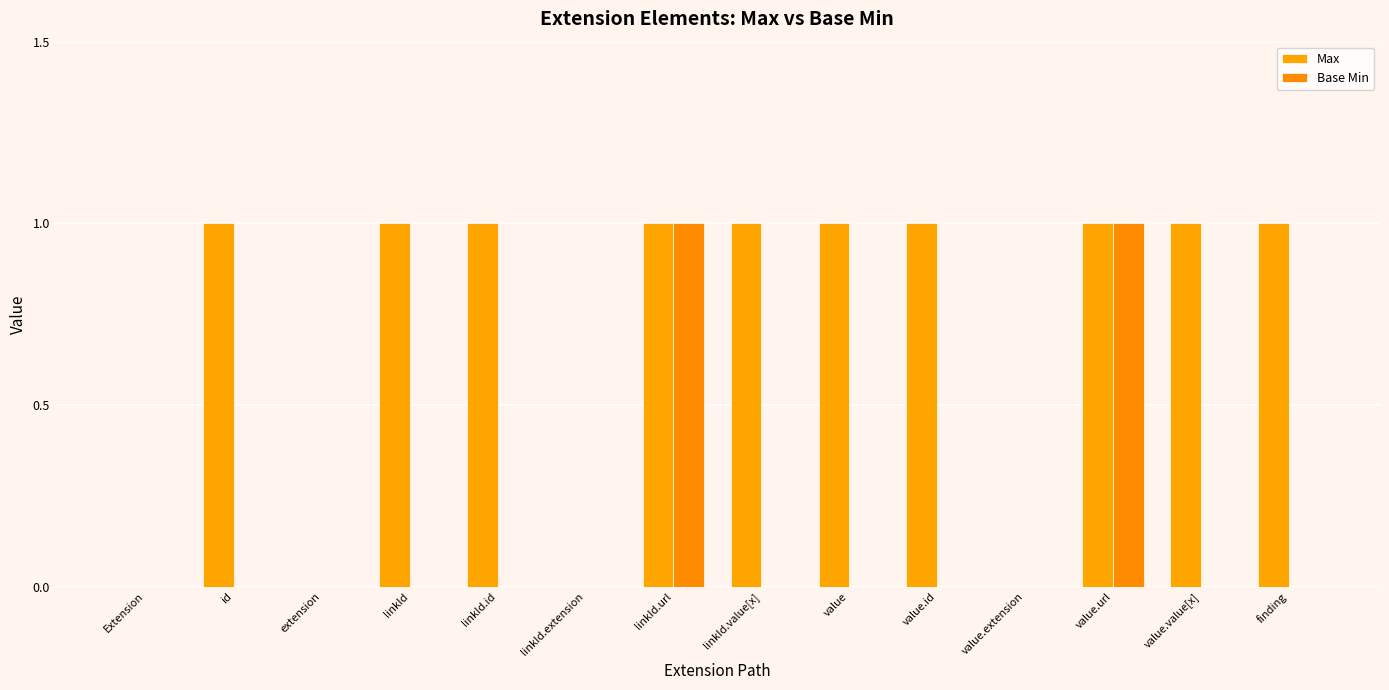

List the labels in order of Max value, largest first.

id, linkId, linkId.id, linkId.url, linkId.value[x], value, value.id, value.url, value.value[x], finding, Extension, extension, linkId.extension, value.extension